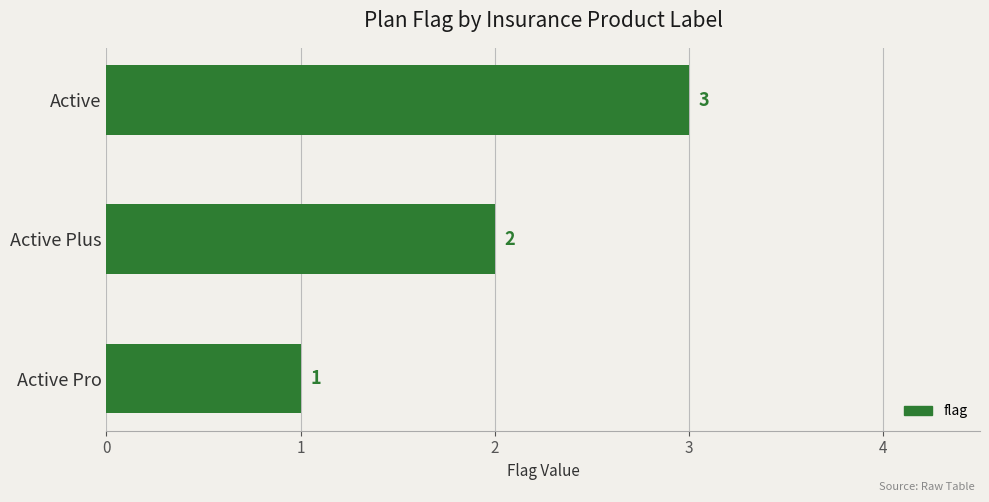

The chart shows a value of 2 at Active Plus. True or false?

True